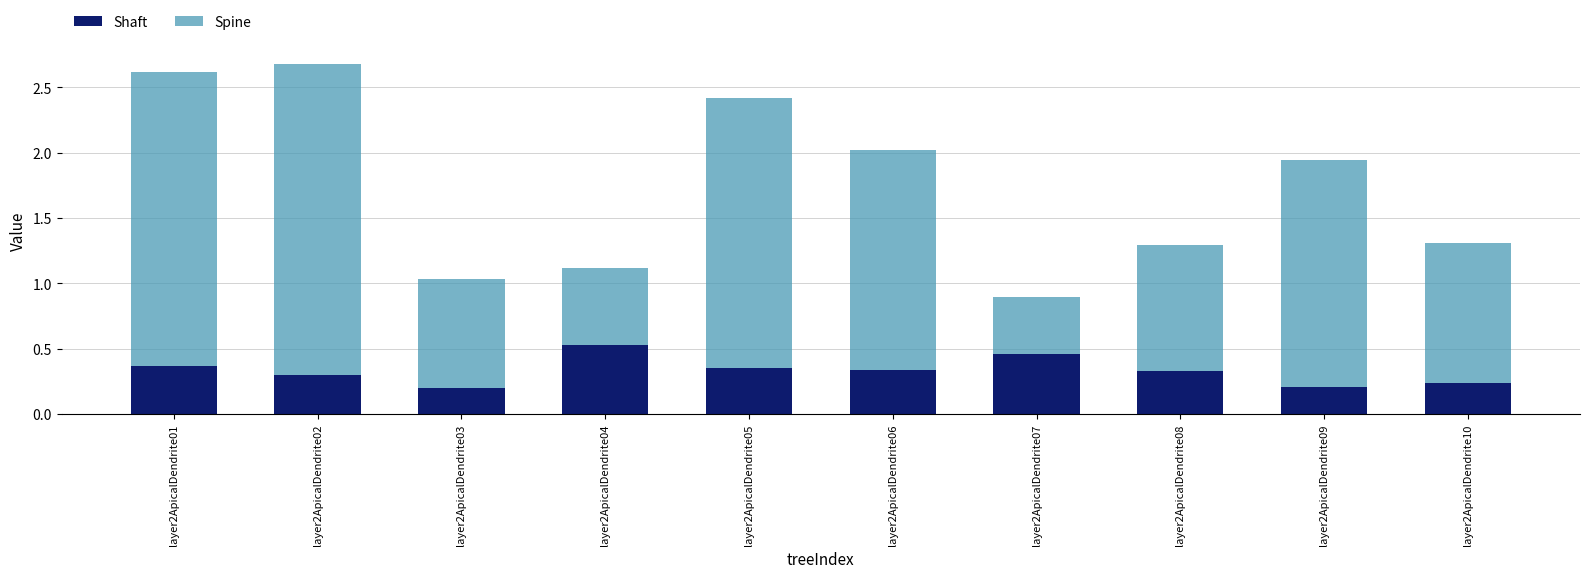

What is the total value across all series at layer2ApicalDendrite09?

1.9